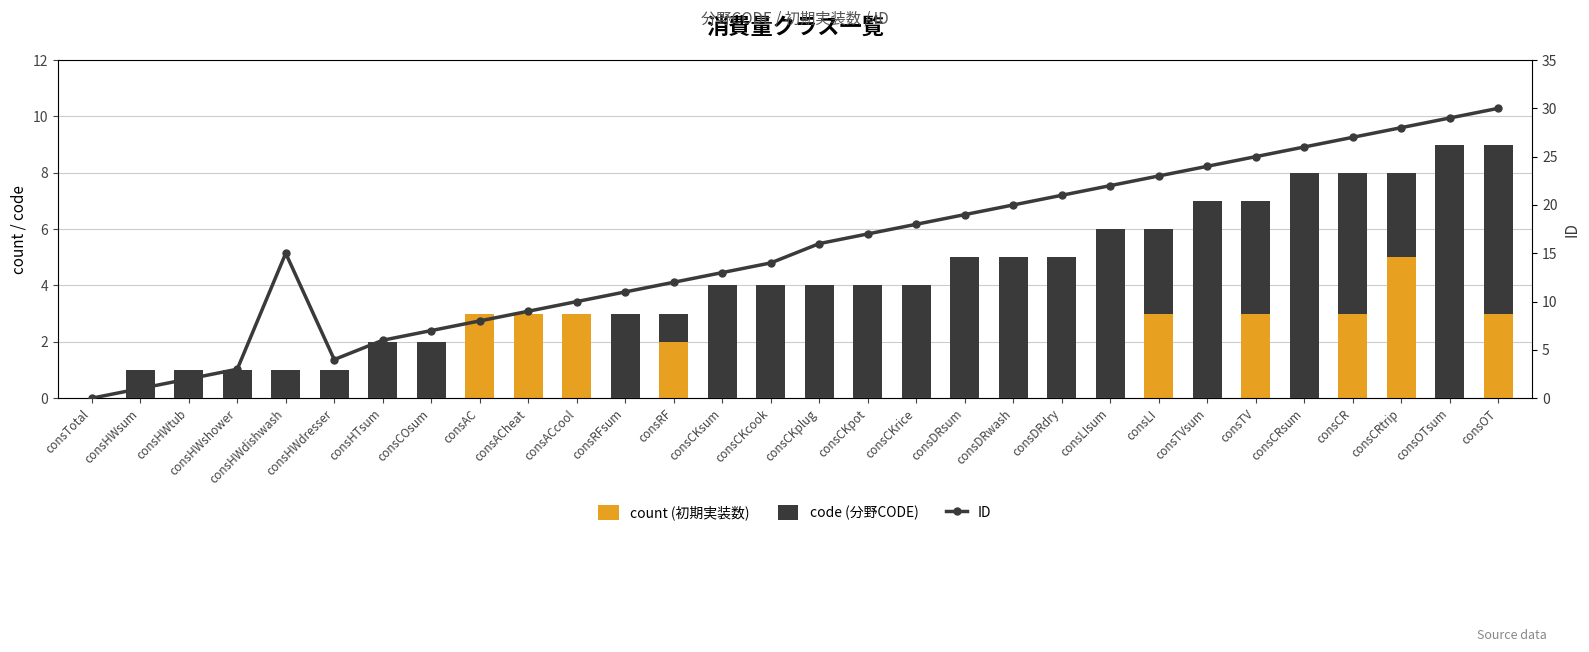

Rank the series by their maximum value, from highest to lowest.

ID, code (分野CODE), count (初期実装数)